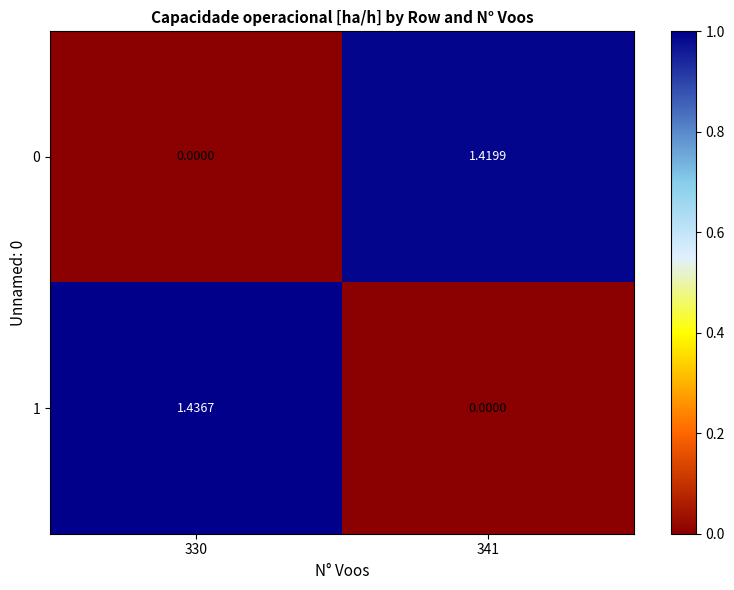

Between 330 and 341, which series saw the biggest shift?

1